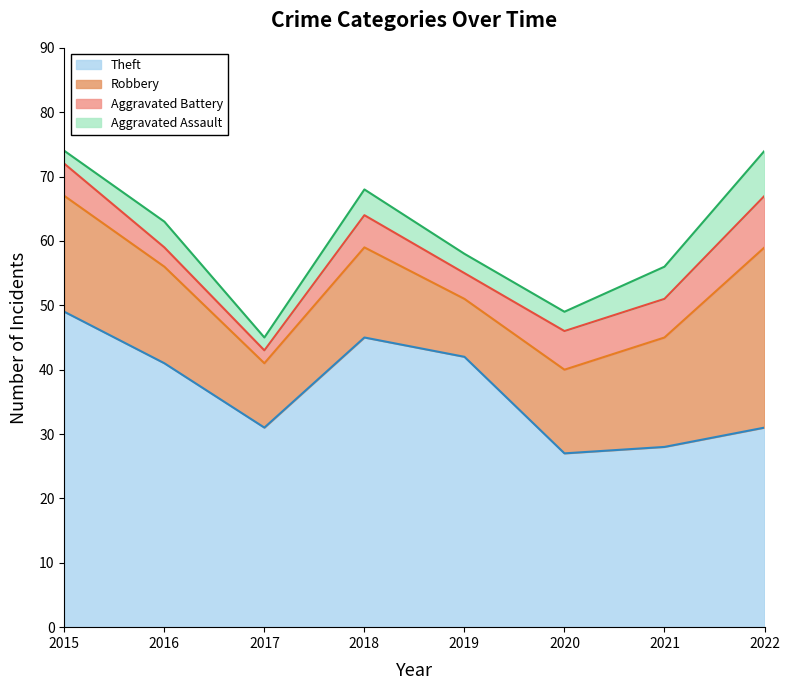

Rank the series by their maximum value, from lowest to highest.

Aggravated Assault, Aggravated Battery, Robbery, Theft